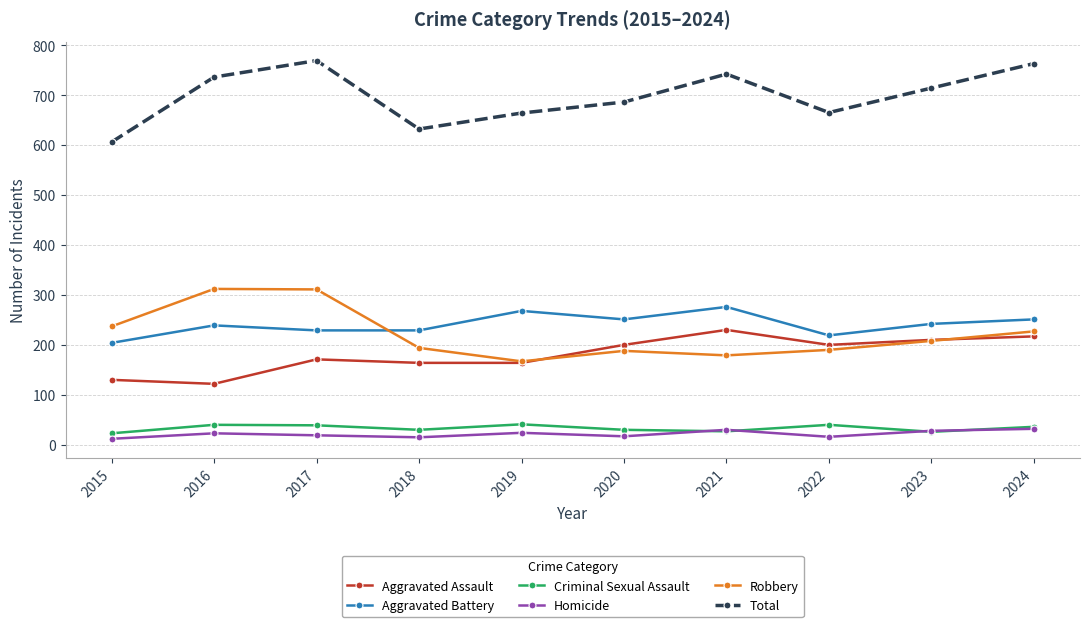

True or false: Aggravated Battery and Homicide intersect in this chart.

False